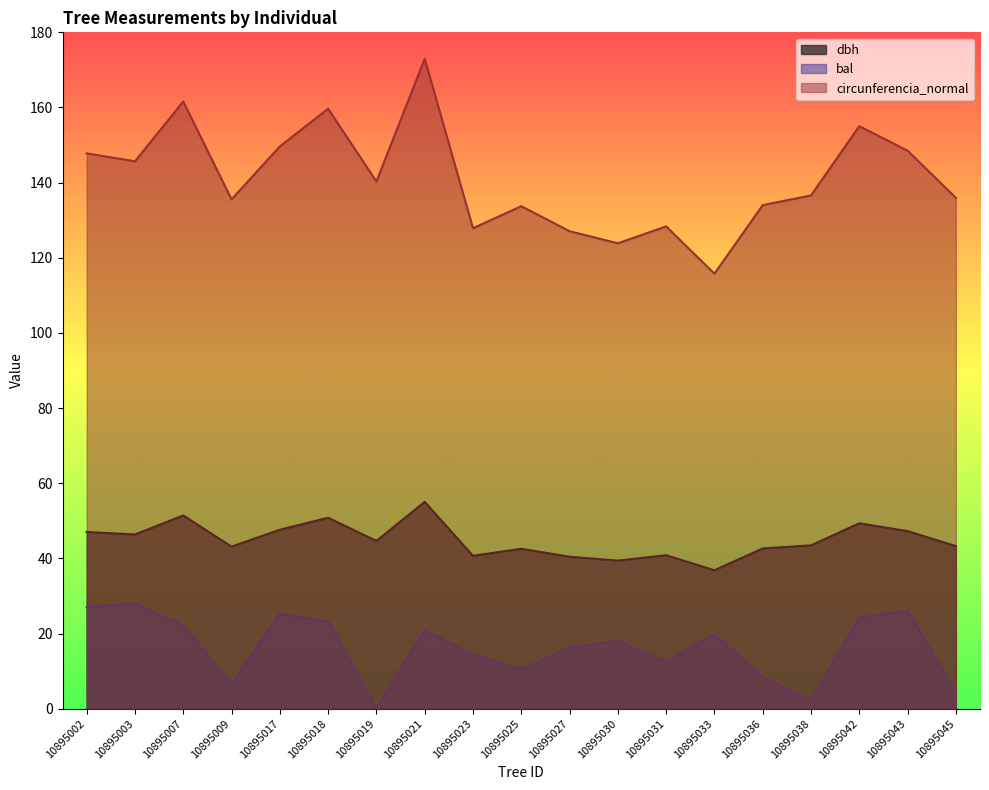

Rank the categories by circunferencia_normal value from highest to lowest.

10895021, 10895007, 10895018, 10895042, 10895017, 10895043, 10895002, 10895003, 10895019, 10895038, 10895045, 10895009, 10895036, 10895025, 10895031, 10895023, 10895027, 10895030, 10895033